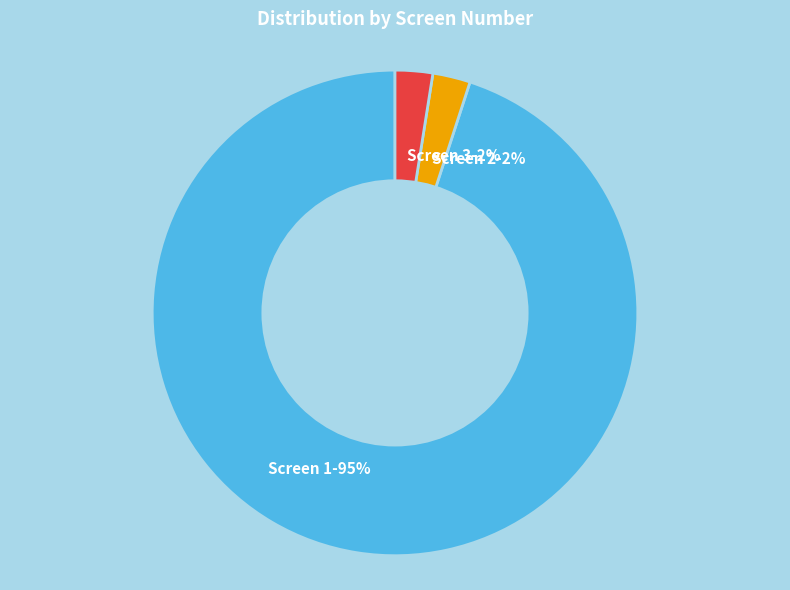

To the nearest percent, what is the average slice percentage?

33%